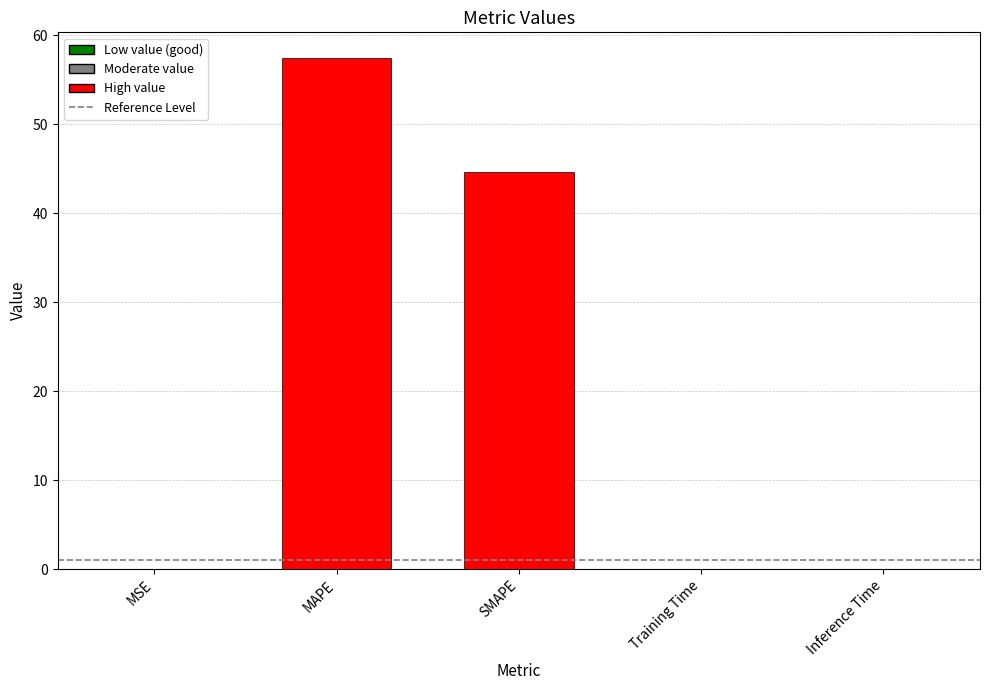

Which label corresponds to the largest value in the chart?

MAPE